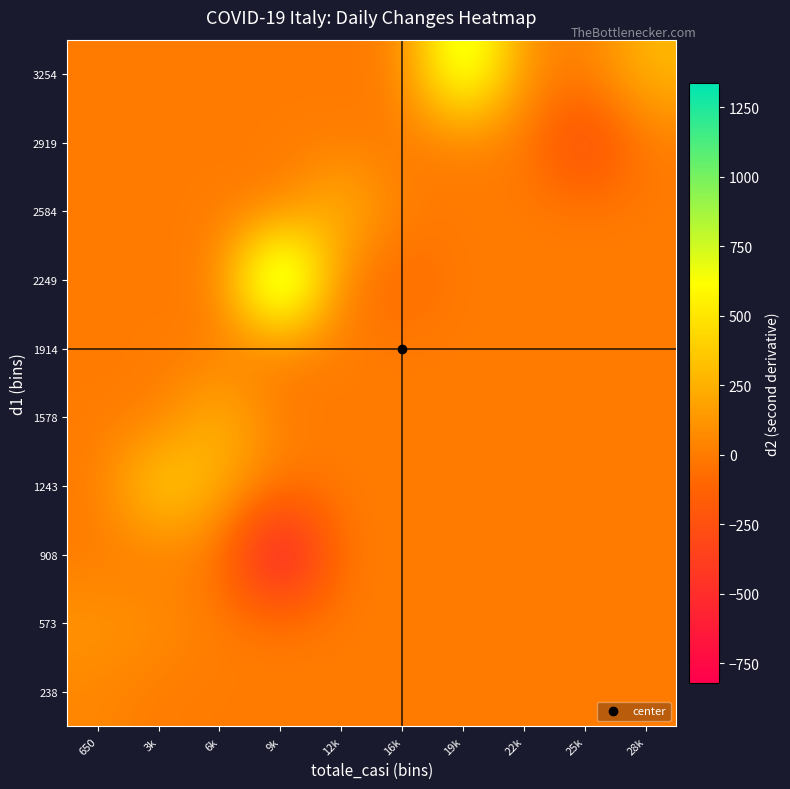

What is the total value across all series at 25k?

-357.0